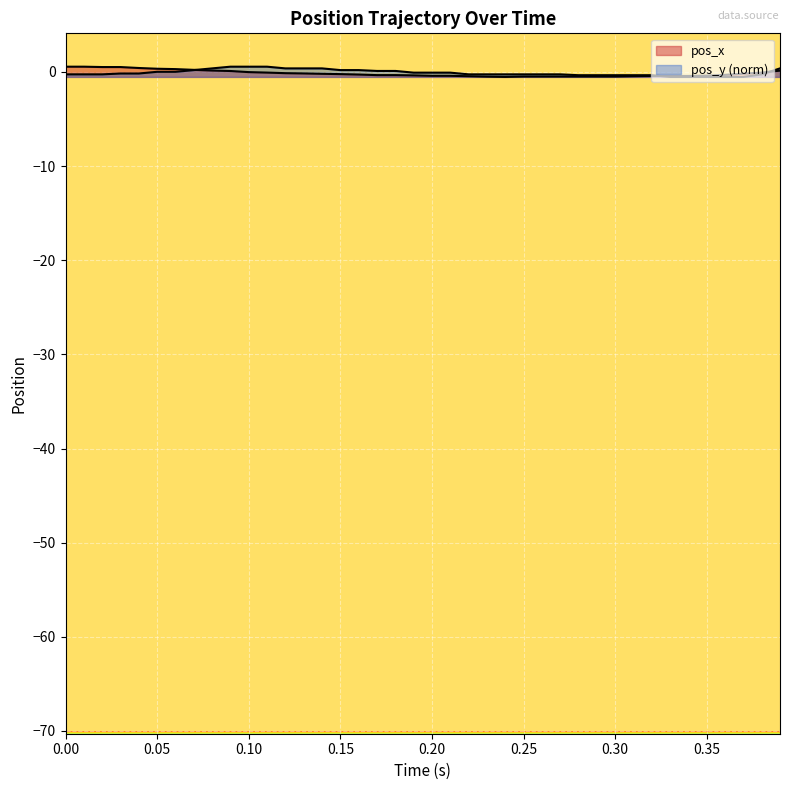

The pos_x series shows -0.4 at 0.35. True or false?

True